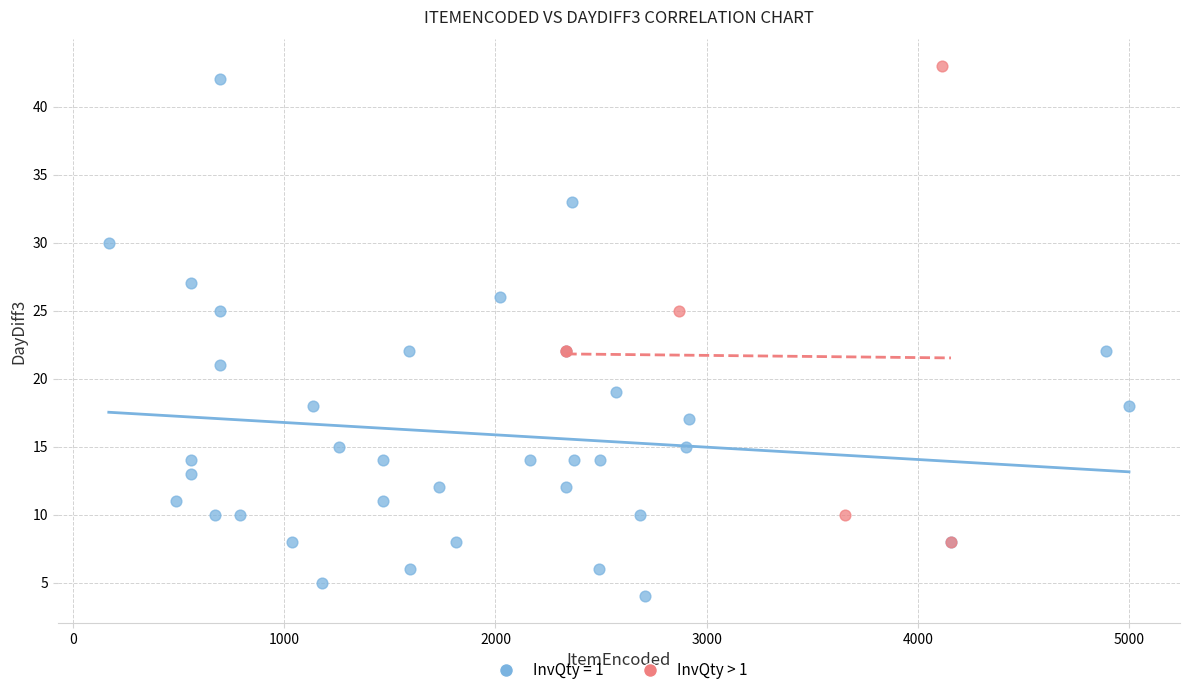

Which series contains the lowest Y value?

InvQty = 1